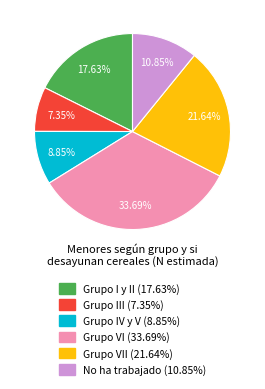

Is there any slice that represents more than half of the pie?

No